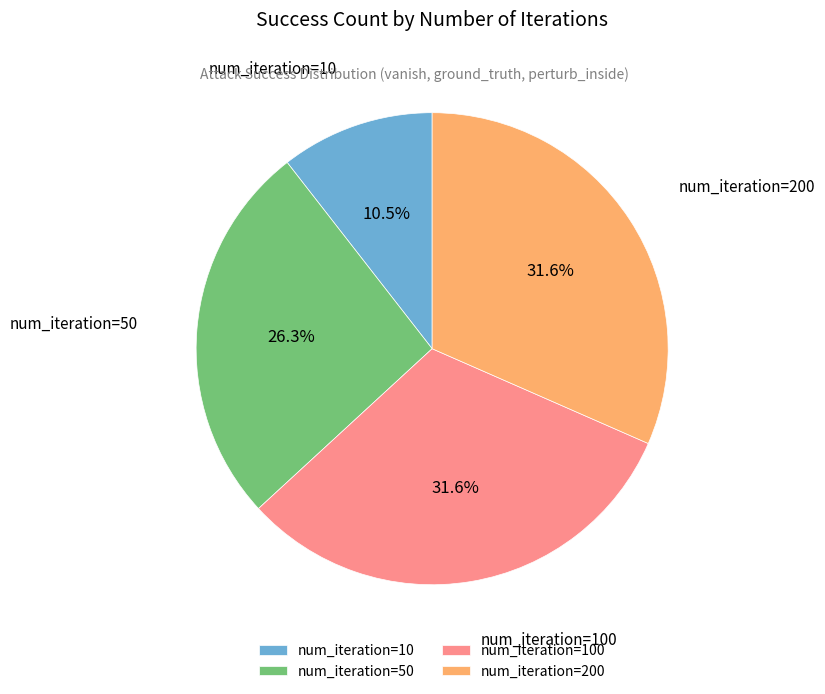

Does any single category account for the majority?

No